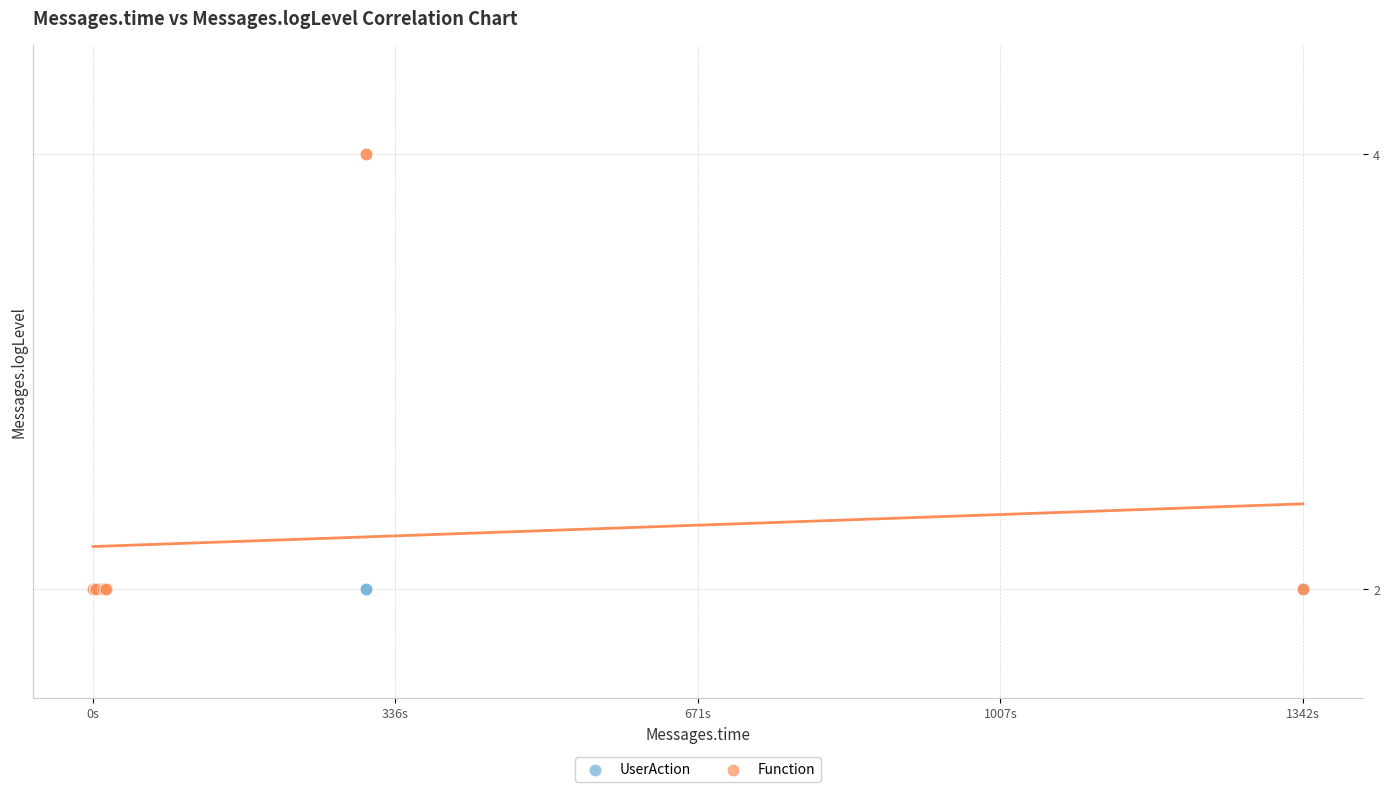

Which series reaches the maximum Y coordinate?

Function